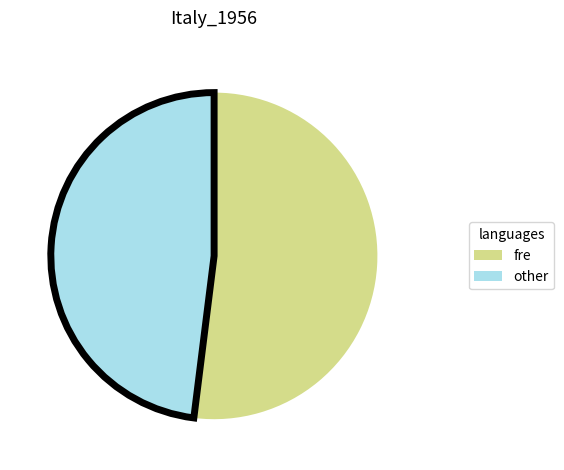

What is the ratio of the value at other to the value at fre?

0.9